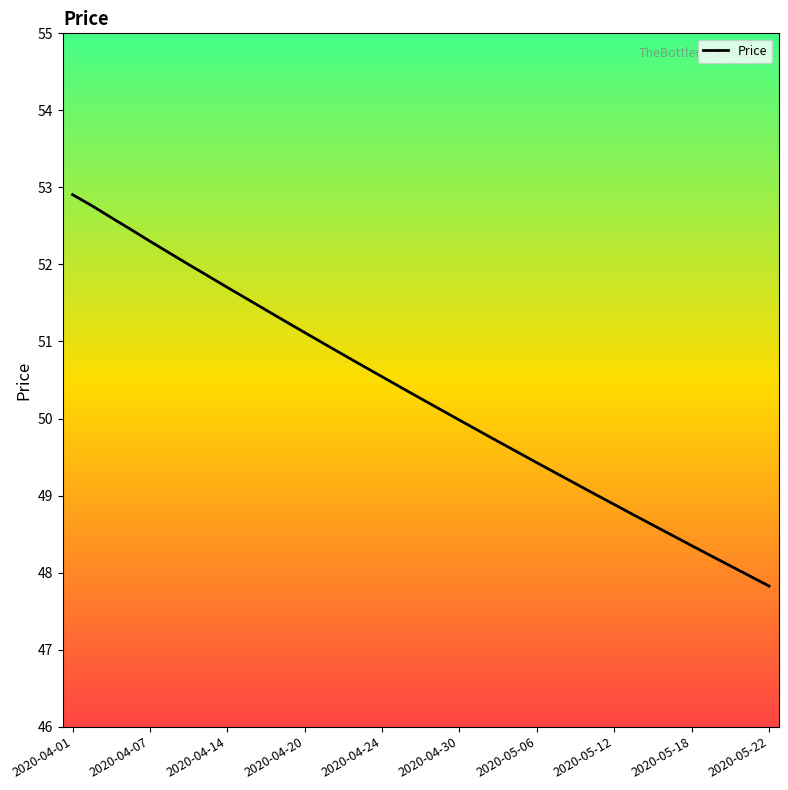

What is the difference between the maximum and minimum values?

5.1